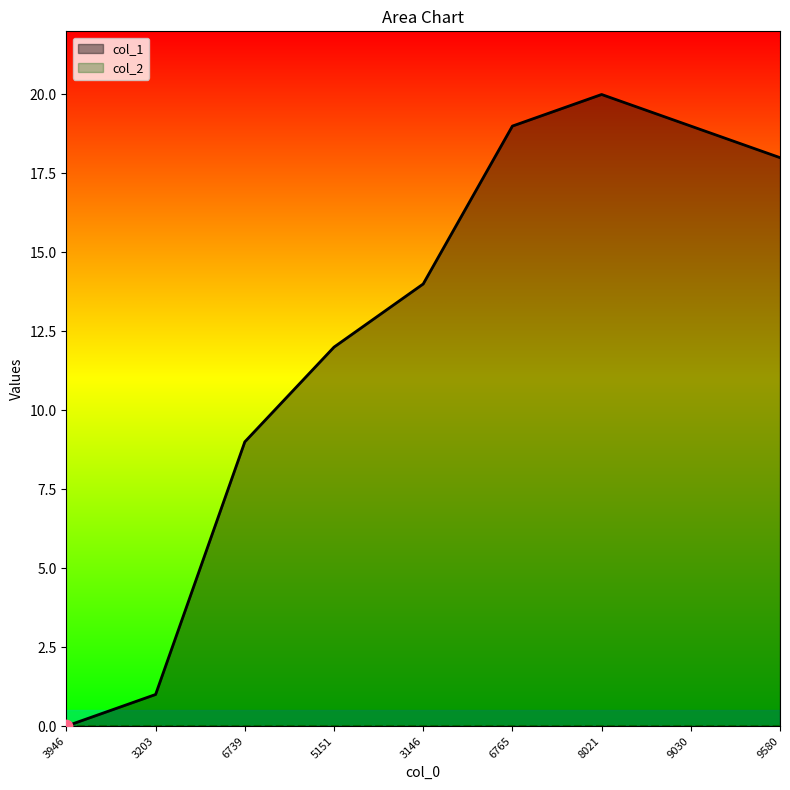

True or false: col_1 has a value of 18 at 9580.

True